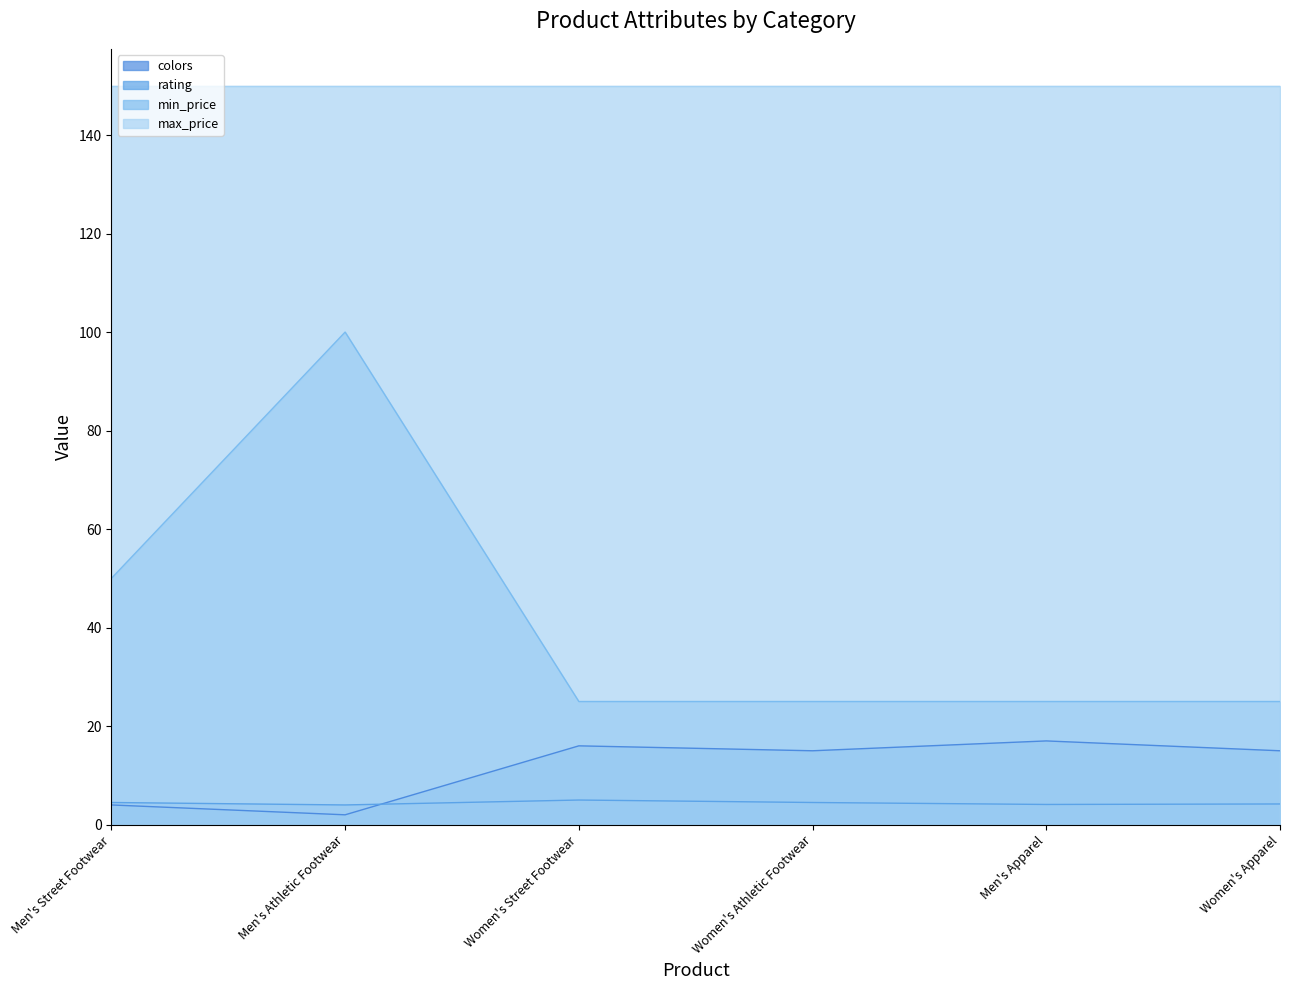

At which label is min_price closest to 62?

Men's Street Footwear